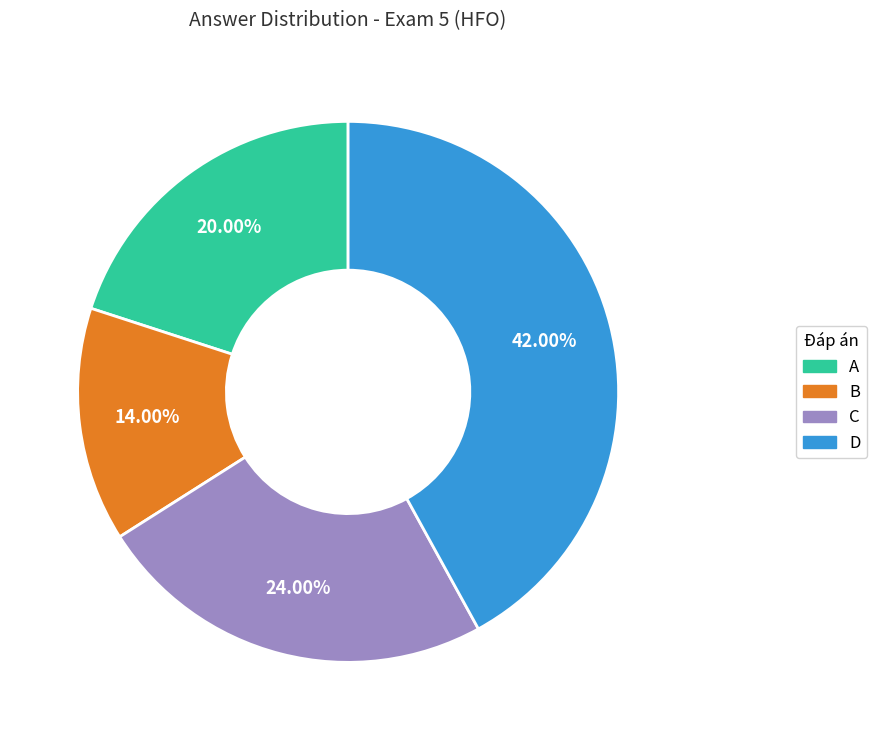

True or false: B accounts for 27% of the total.

False